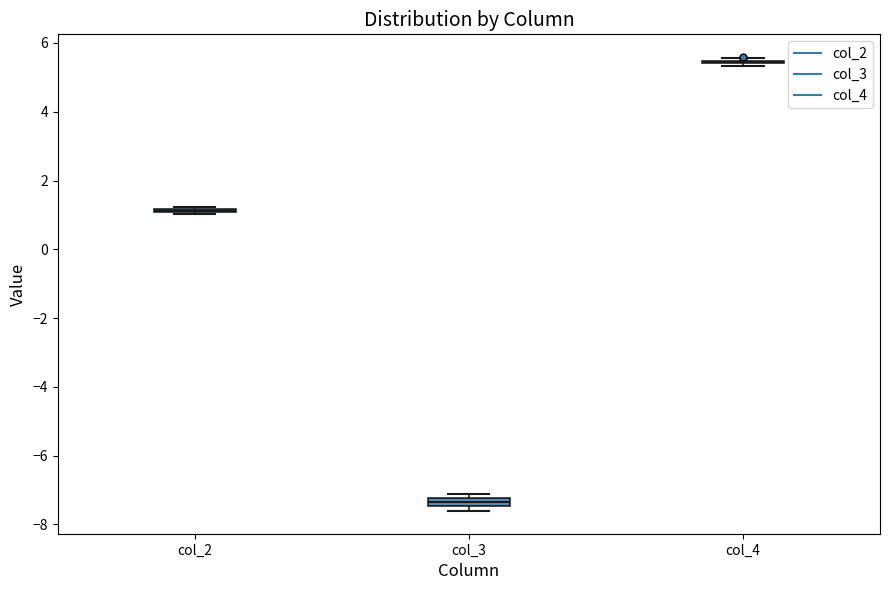

Where is the upper edge of the box for col_2 on the y-axis? The values are not printed on the chart, so give them approximately, as read against the axis.

1.2